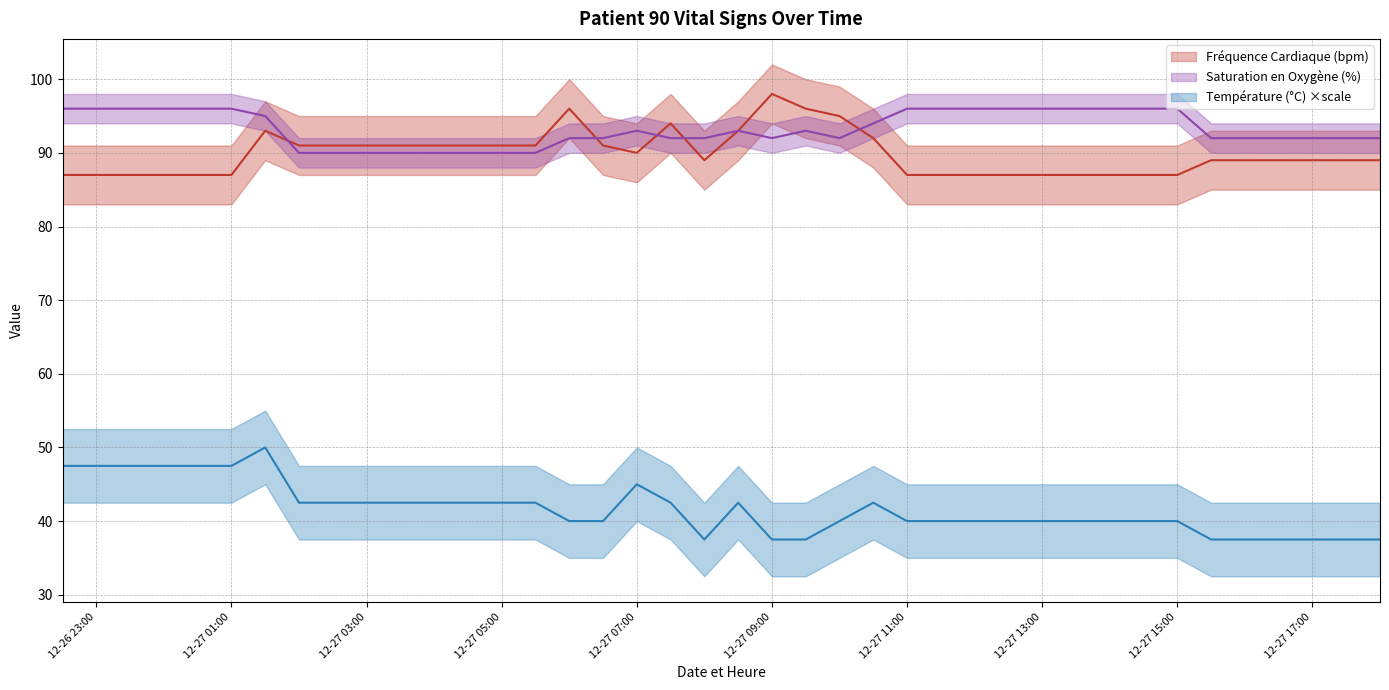

What is the approximate value of Fréquence Cardiaque (bpm) at 2024-12-27 16:30?

89.0